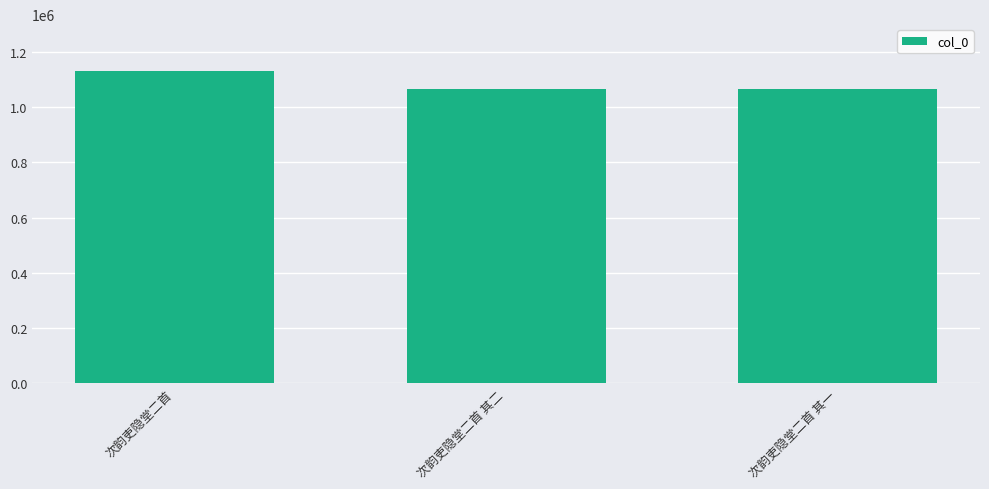

Read the value at 次韵吏隐堂二首.

1130189